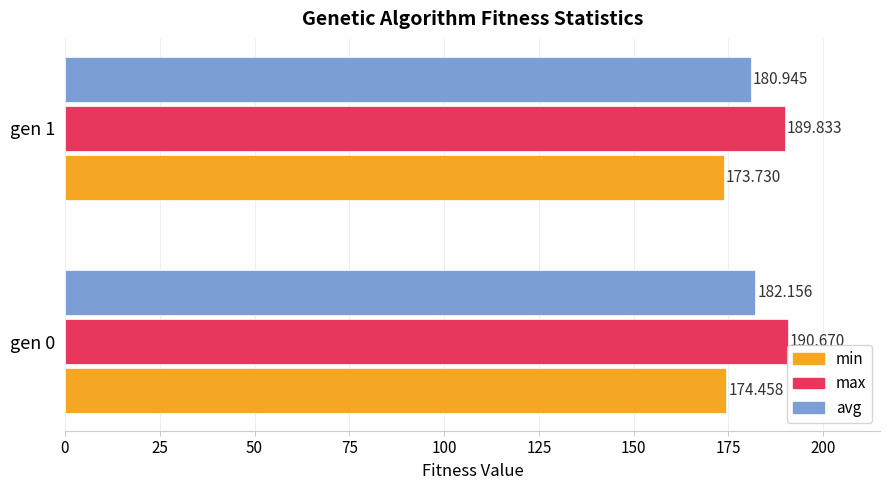

Is the value of max at gen 0 greater than the value of min at gen 0?

Yes